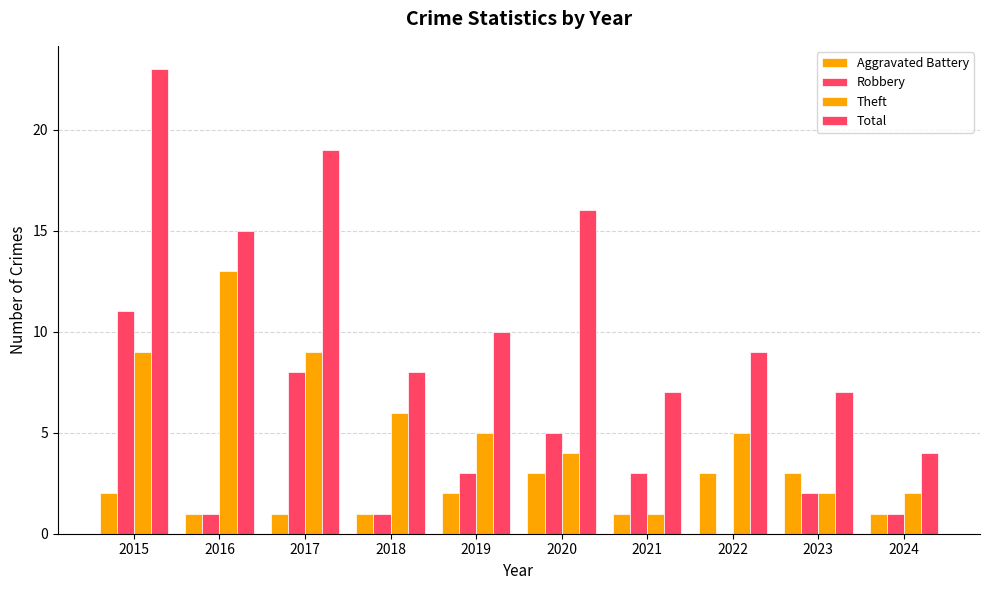

How many groups of bars are there?

10